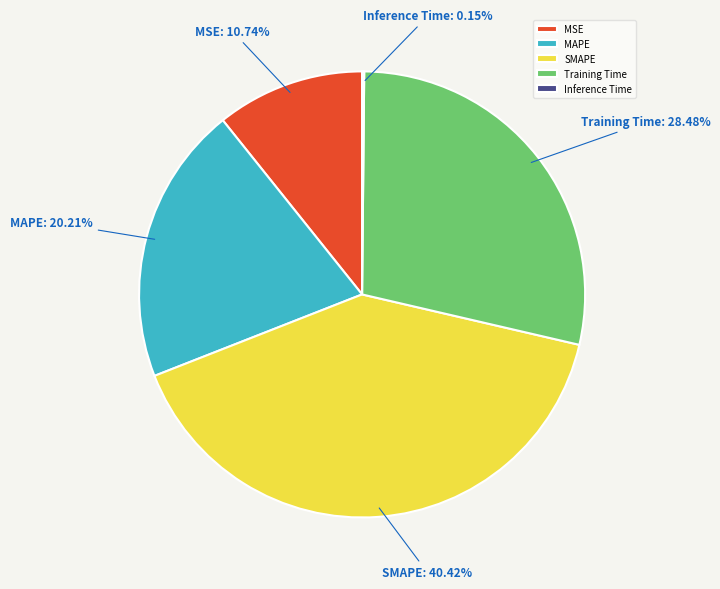

Does any single category account for the majority?

No